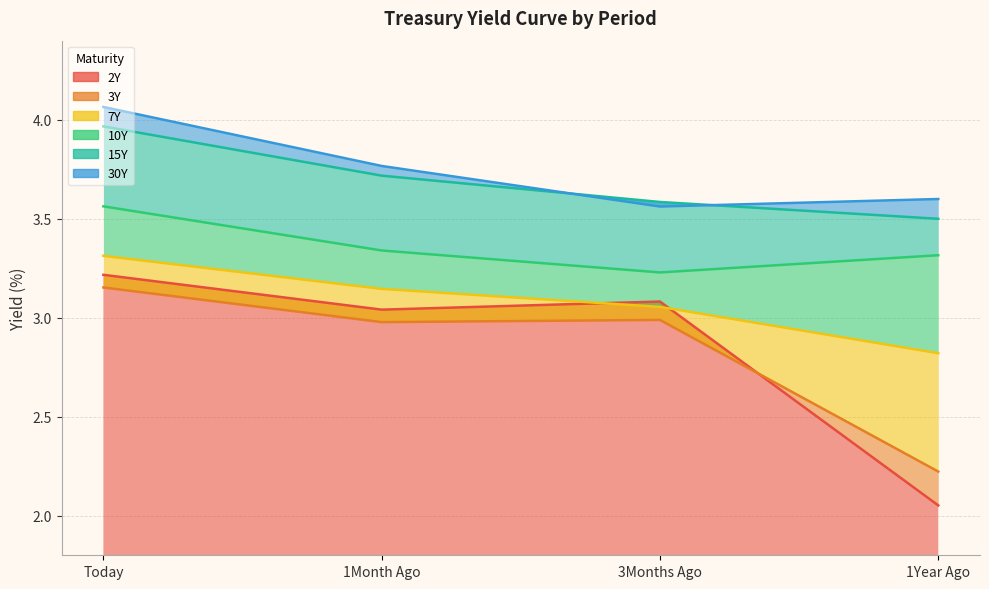

The 7Y series shows 2.8 at 1Year Ago. True or false?

True